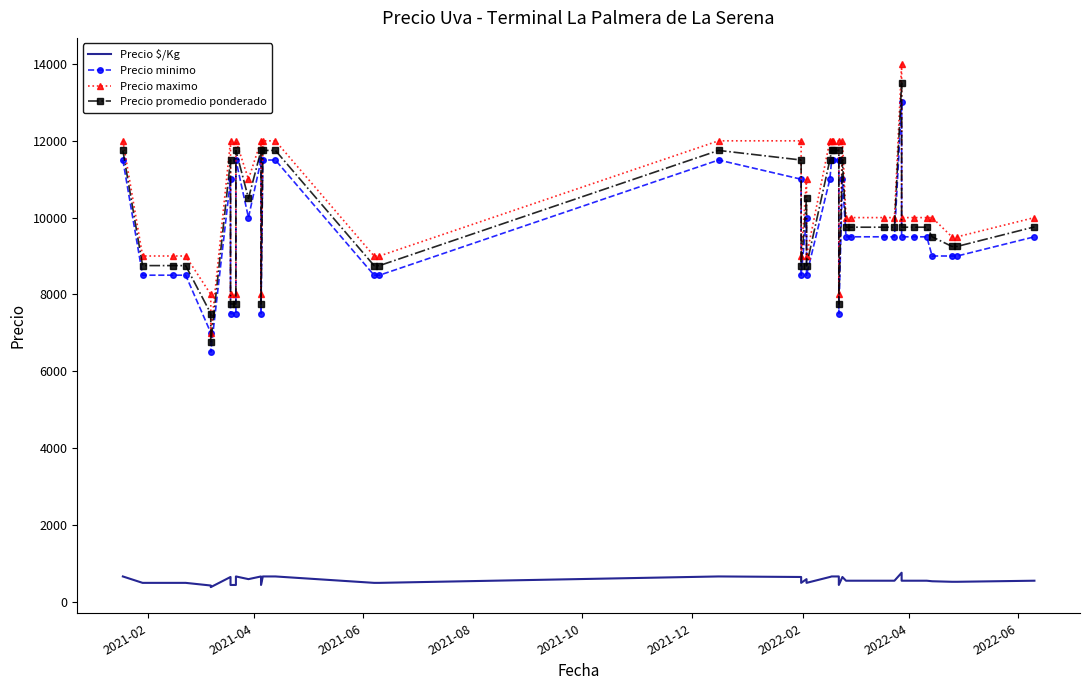

True or false: Precio promedio ponderado has more than 0 points higher than both neighbors.

True